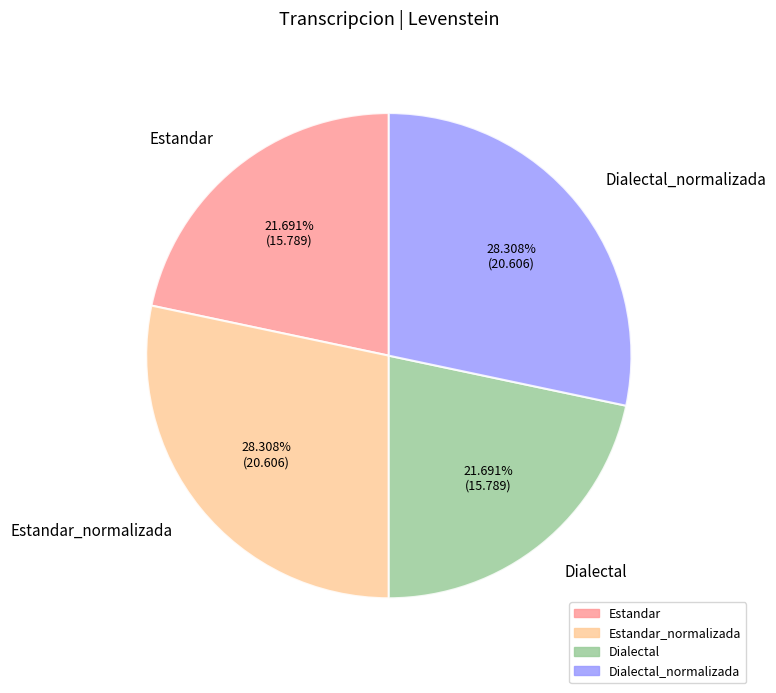

Combined, do Dialectal and Estandar account for over 50%?

No